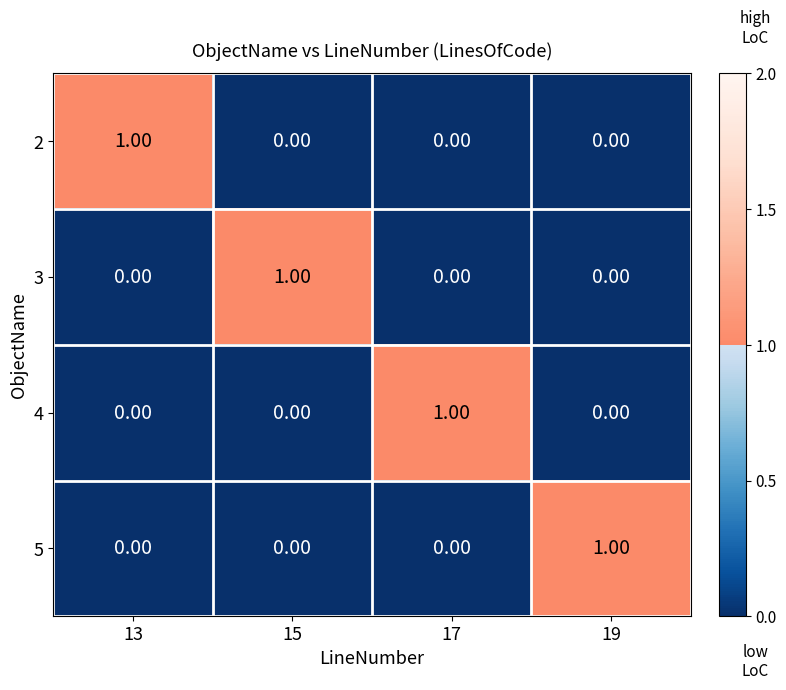

At how many categories does at least one series exceed 0?

4